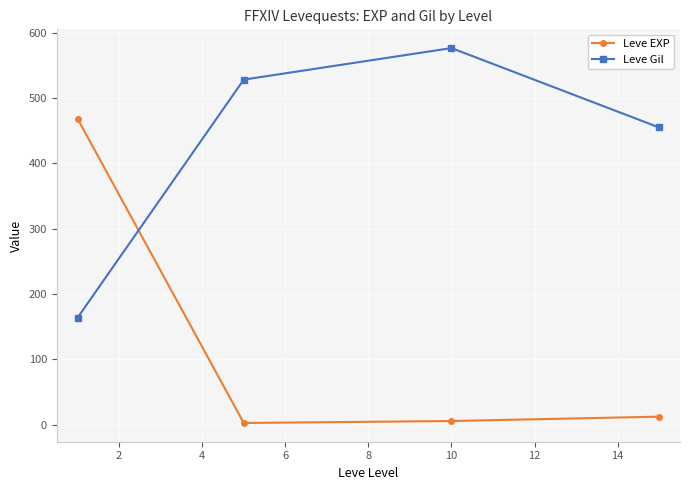

How many data points in Leve Gil are less than 528?

2